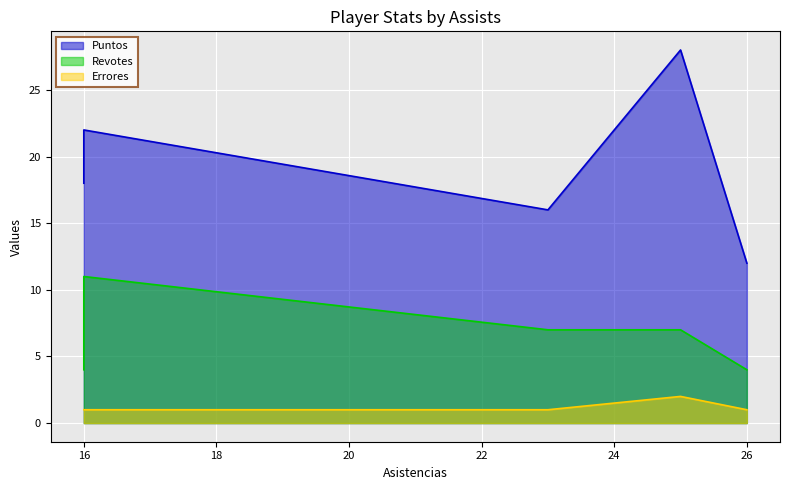

At which label does Puntos reach its peak?

25